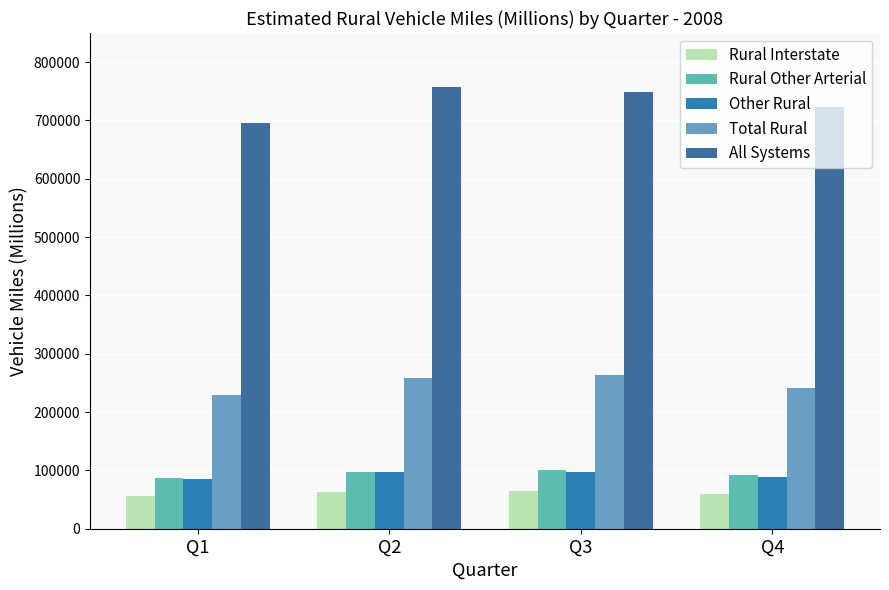

The value of Total Rural at Q1 is 75557. True or false?

False